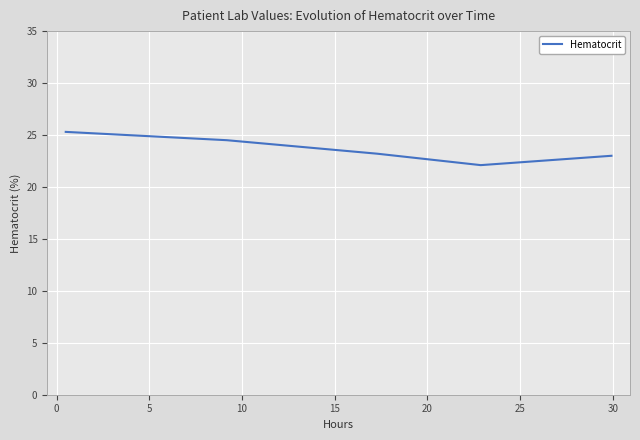

True or false: there are more than 1 points higher than both neighbors.

False